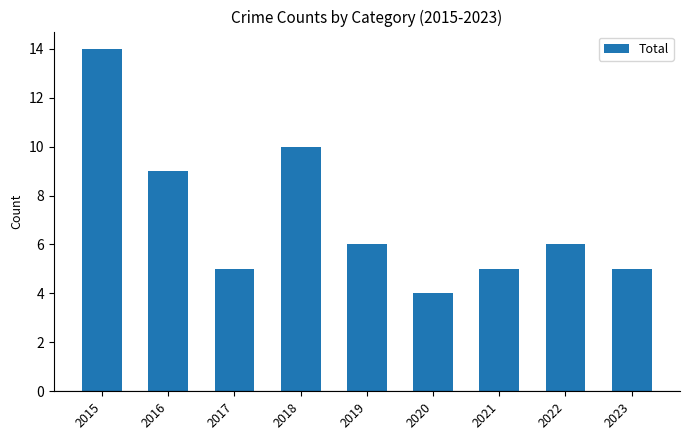

True or false: the data shows 24 at 2015.

False